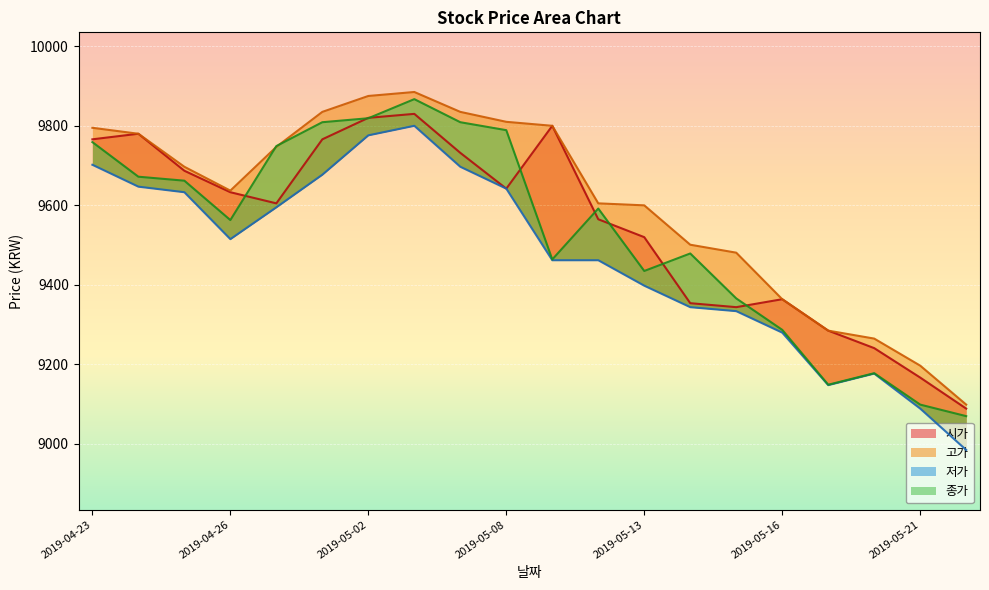

True or false: 종가 and 저가 intersect in this chart.

False